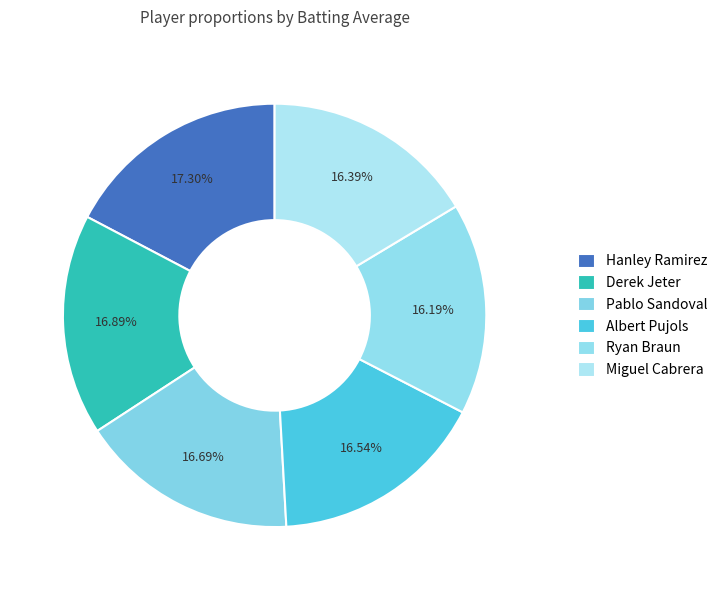

What percentage is the Ryan Braun slice, to the nearest percent?

16%